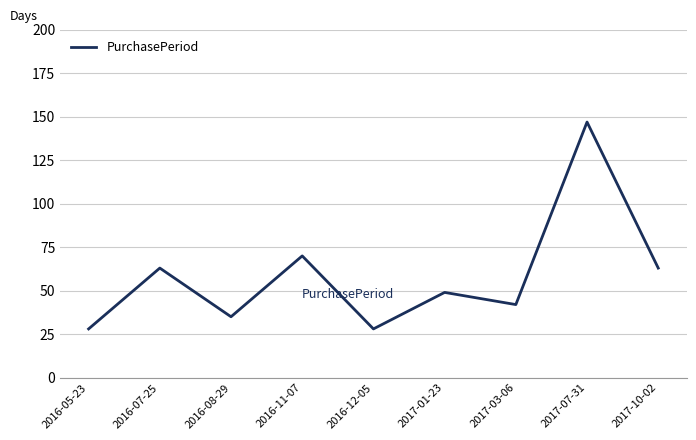

Which has a higher value, 2016-05-23 or 2017-03-06?

2017-03-06